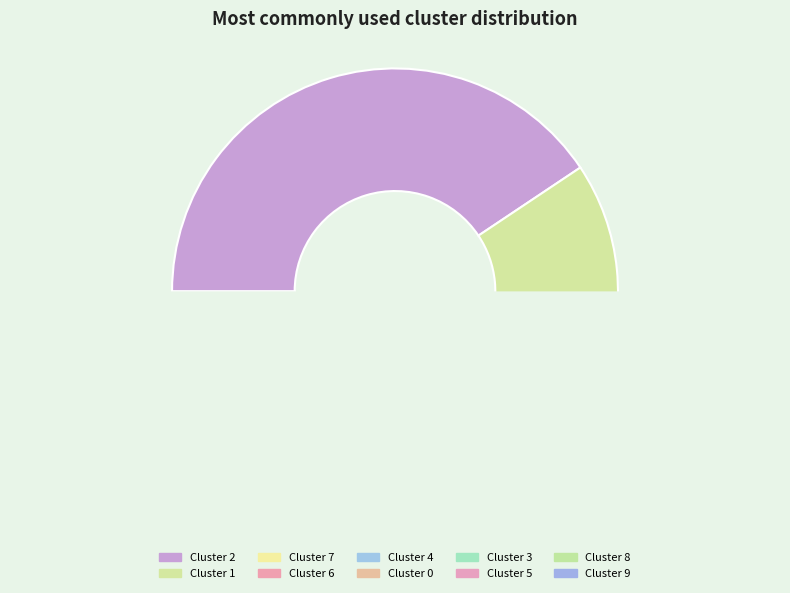

Is there any slice that represents more than half of the pie?

No